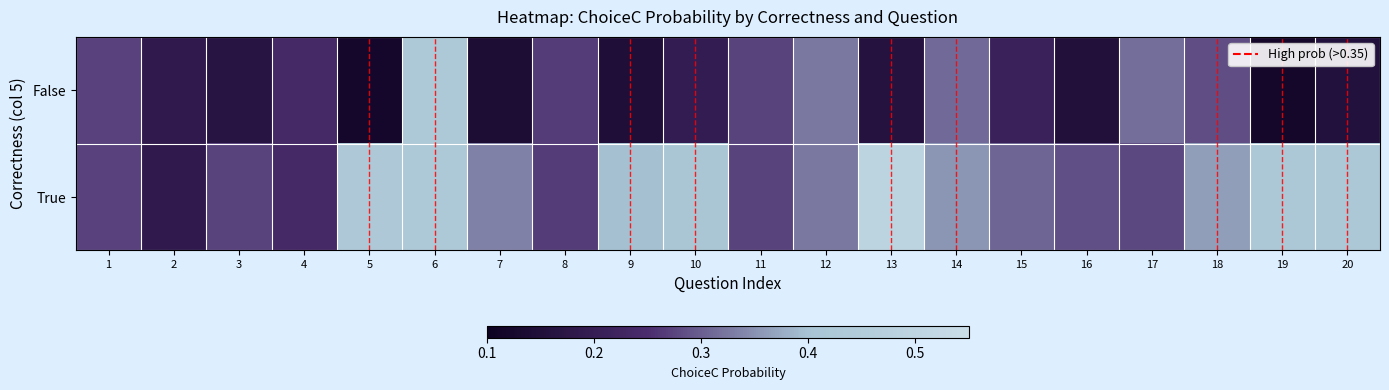

Rank the series by their average value, from highest to lowest.

True, False